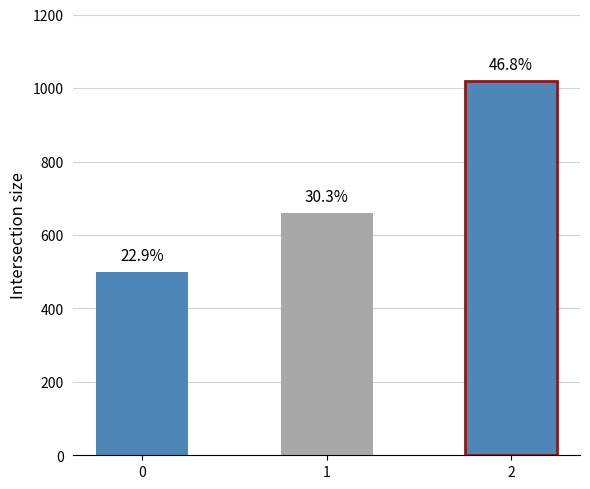

Approximately how many times larger is the value at 0 compared to 2?

0.5